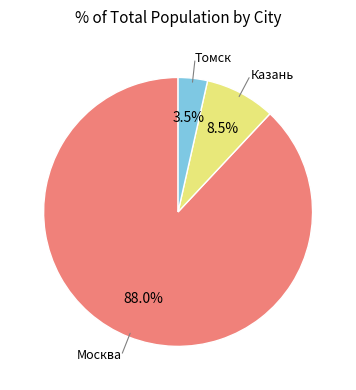

Is there any slice that represents more than half of the pie?

Yes